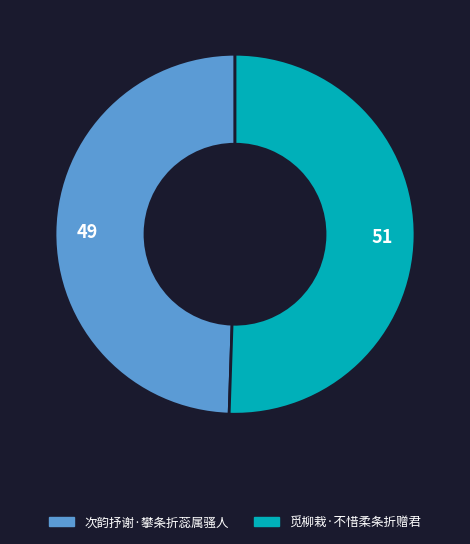

How many segments does this pie chart have?

2